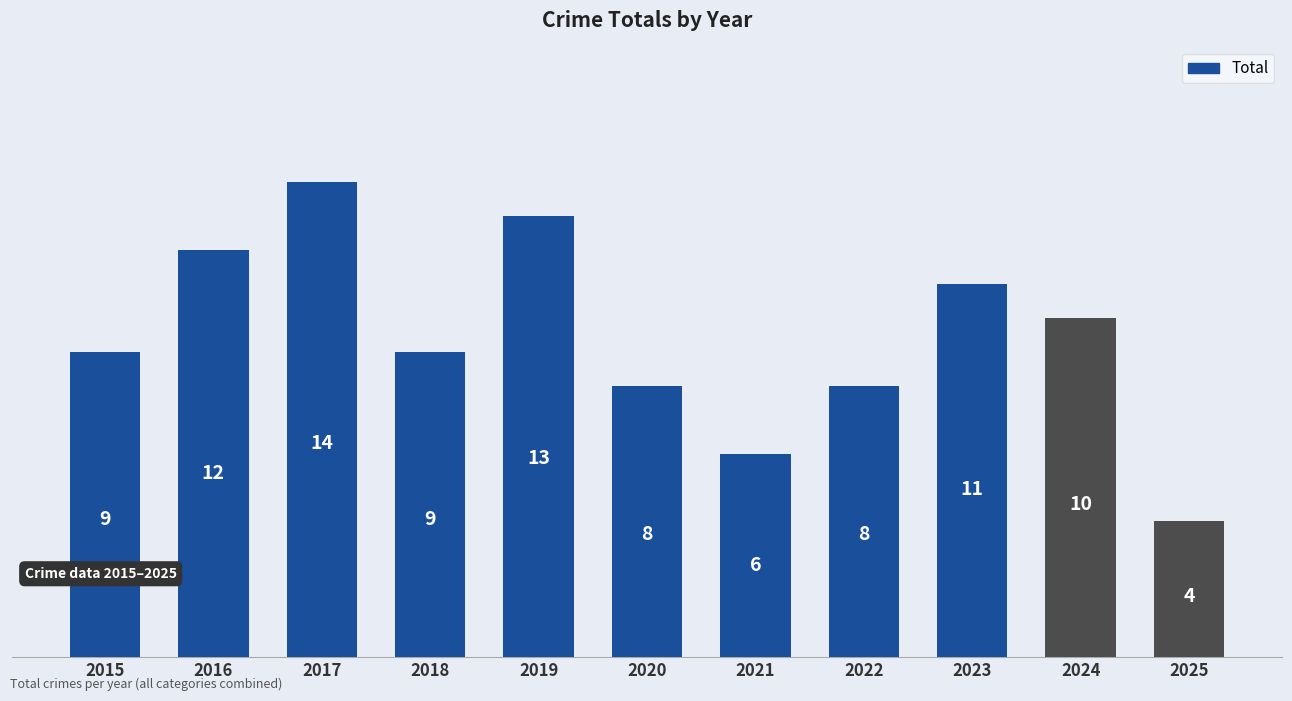

Reading right to left, transcribe all the data shown in this chart.

4	10	11	8	6	8	13	9	14	12	9